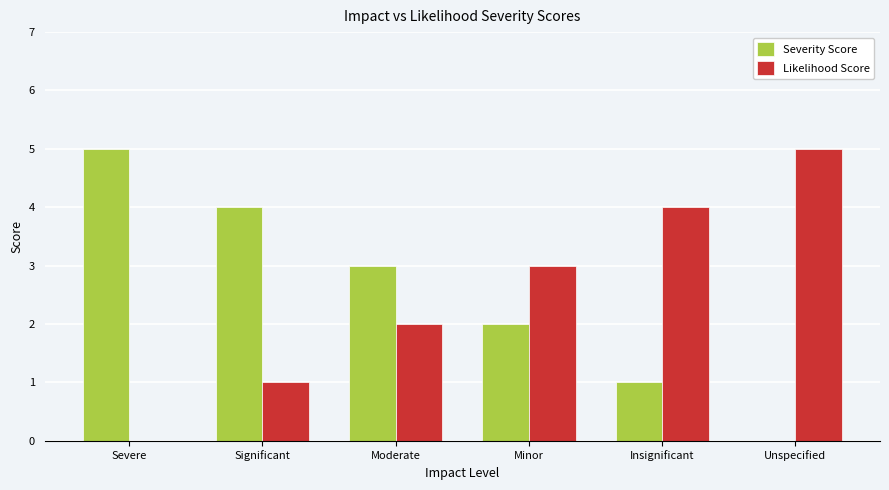

What is the sum of all Likelihood Score values?

15